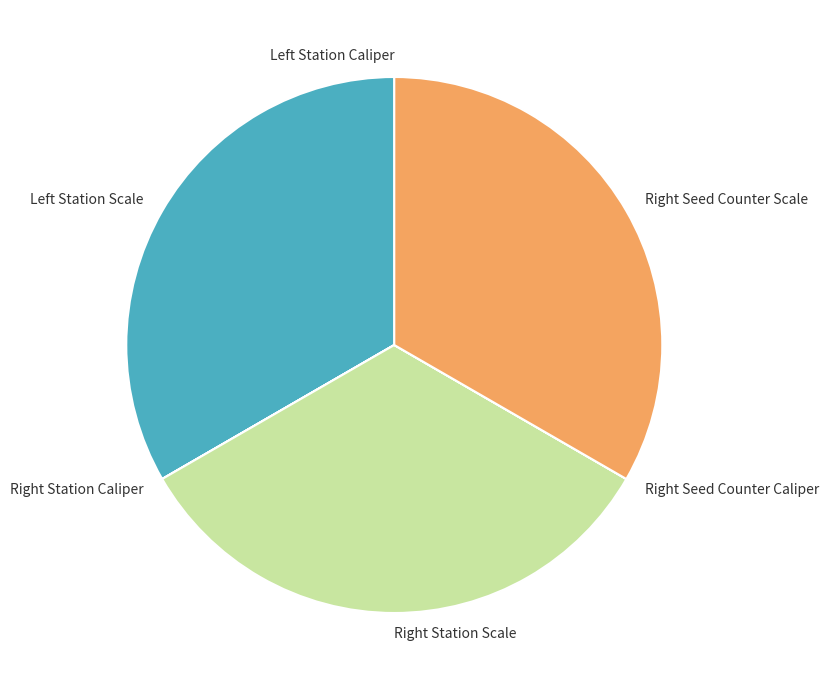

Does any single category account for the majority?

No